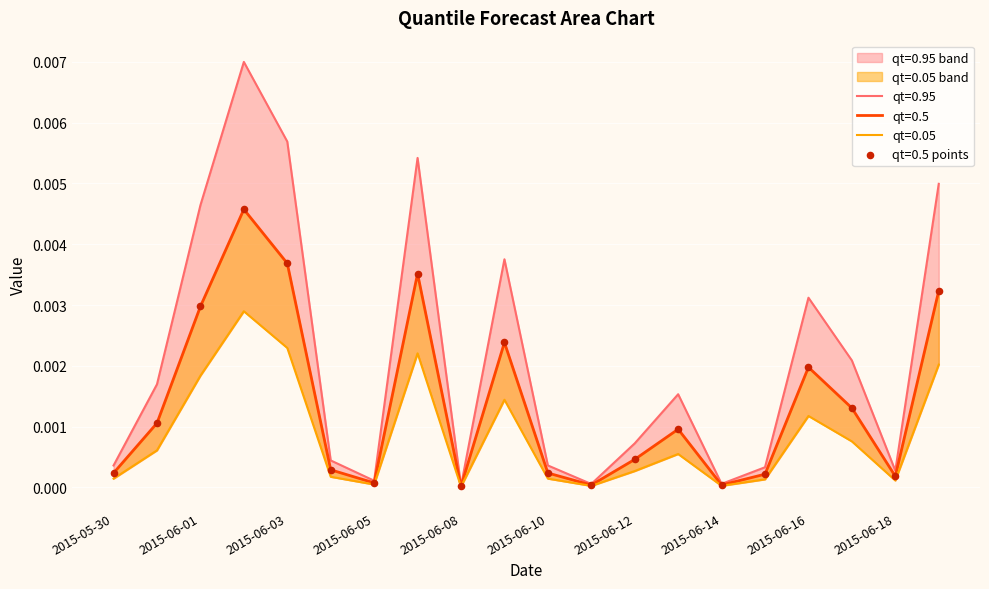

Which series contains the highest Y value?

qt=0.95